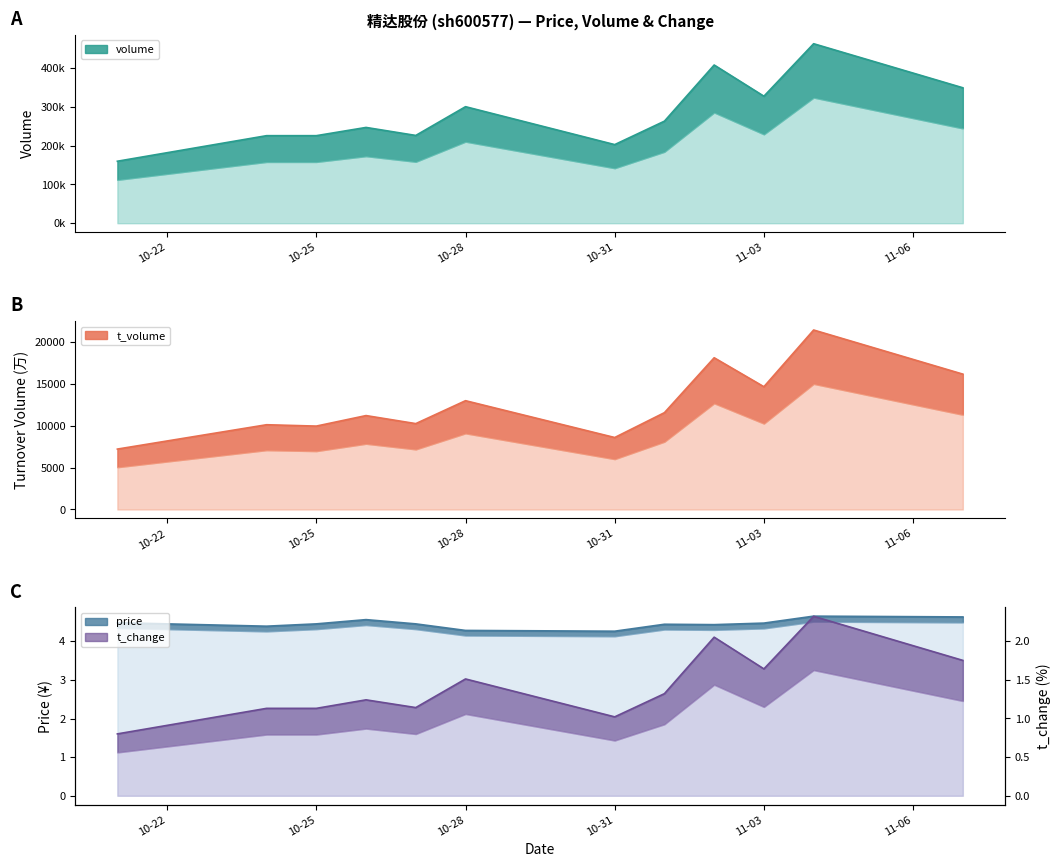

What is the label of the 1st point from the right?

2022-11-07